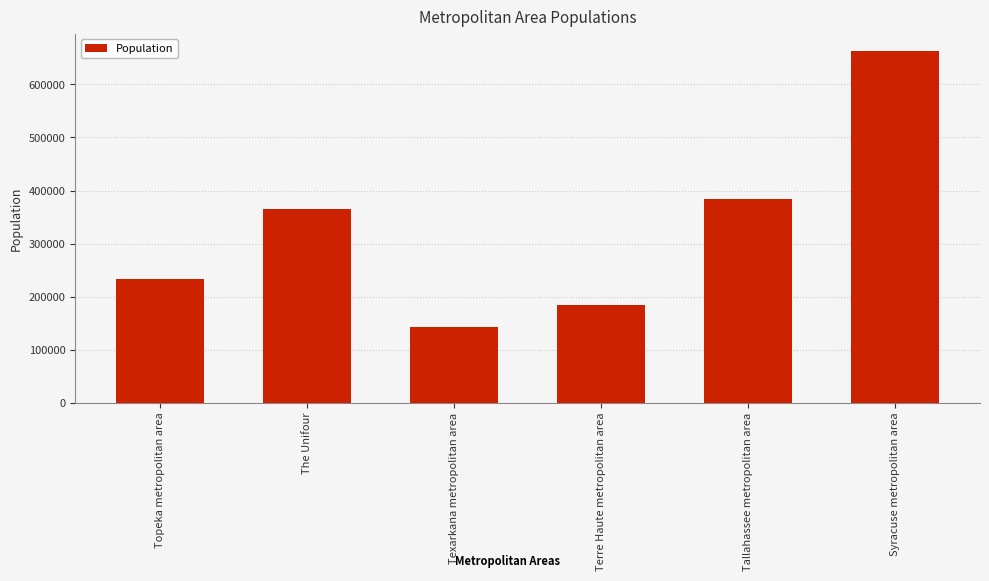

How many categories are shown in the chart?

6